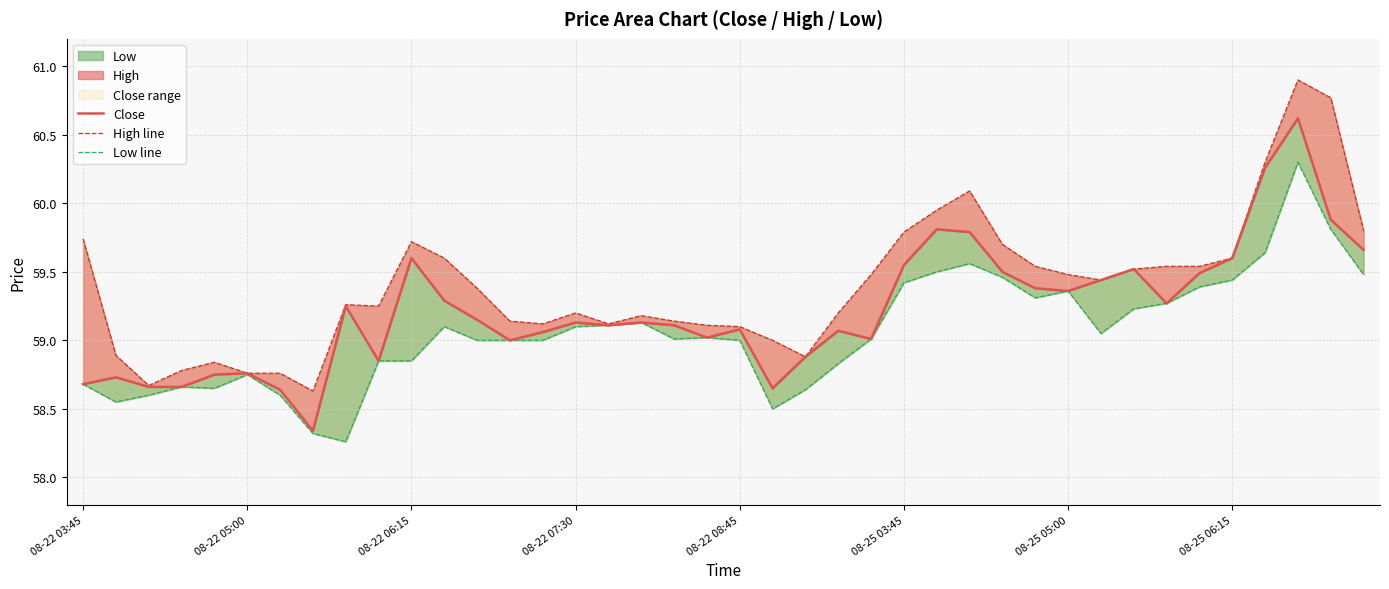

Rank the series by their maximum value, from highest to lowest.

High line, Close, Low line